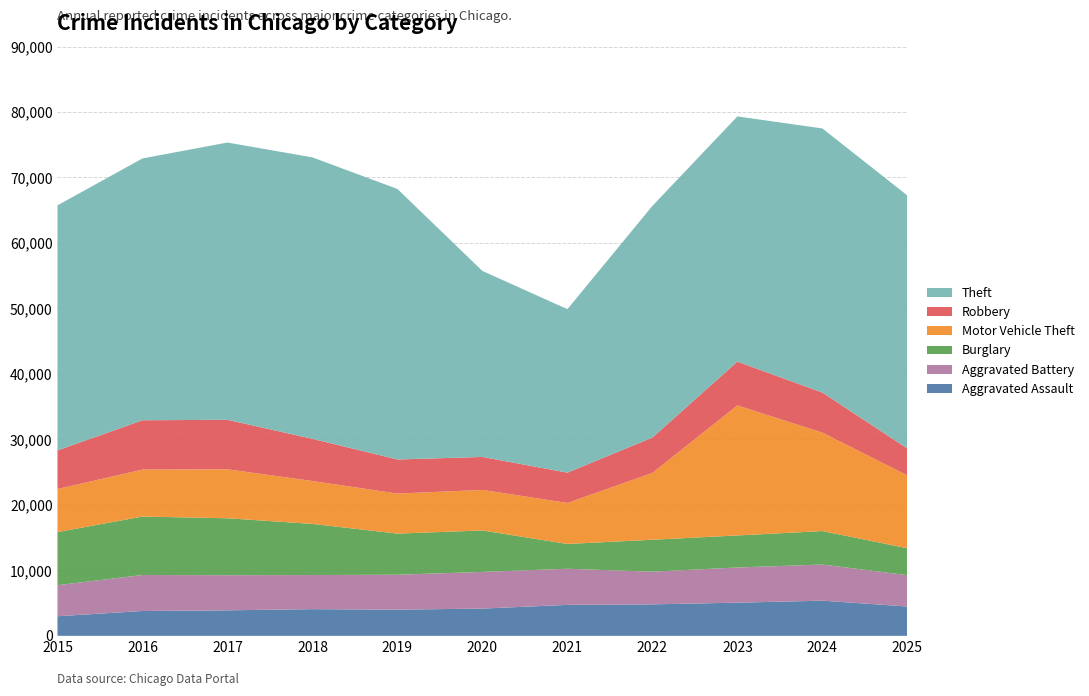

Reading left to right, list all the values displayed in this chart.

Aggravated Assault: 2997	3799	3897	4080	4000	4167	4733	4811	5068	5373	4482
Aggravated Battery: 4741	5494	5367	5209	5335	5598	5517	4991	5376	5520	4788
Burglary: 8108	8927	8696	7807	6282	6332	3784	4878	4889	5112	4109
Motor Vehicle Theft: 6581	7175	7476	6552	6113	6190	6263	10201	19859	15034	11137
Robbery: 5893	7531	7560	6443	5207	5036	4628	5407	6688	6119	4102
Theft: 37422	39986	42345	42980	41311	28404	24968	35373	37446	40334	38638